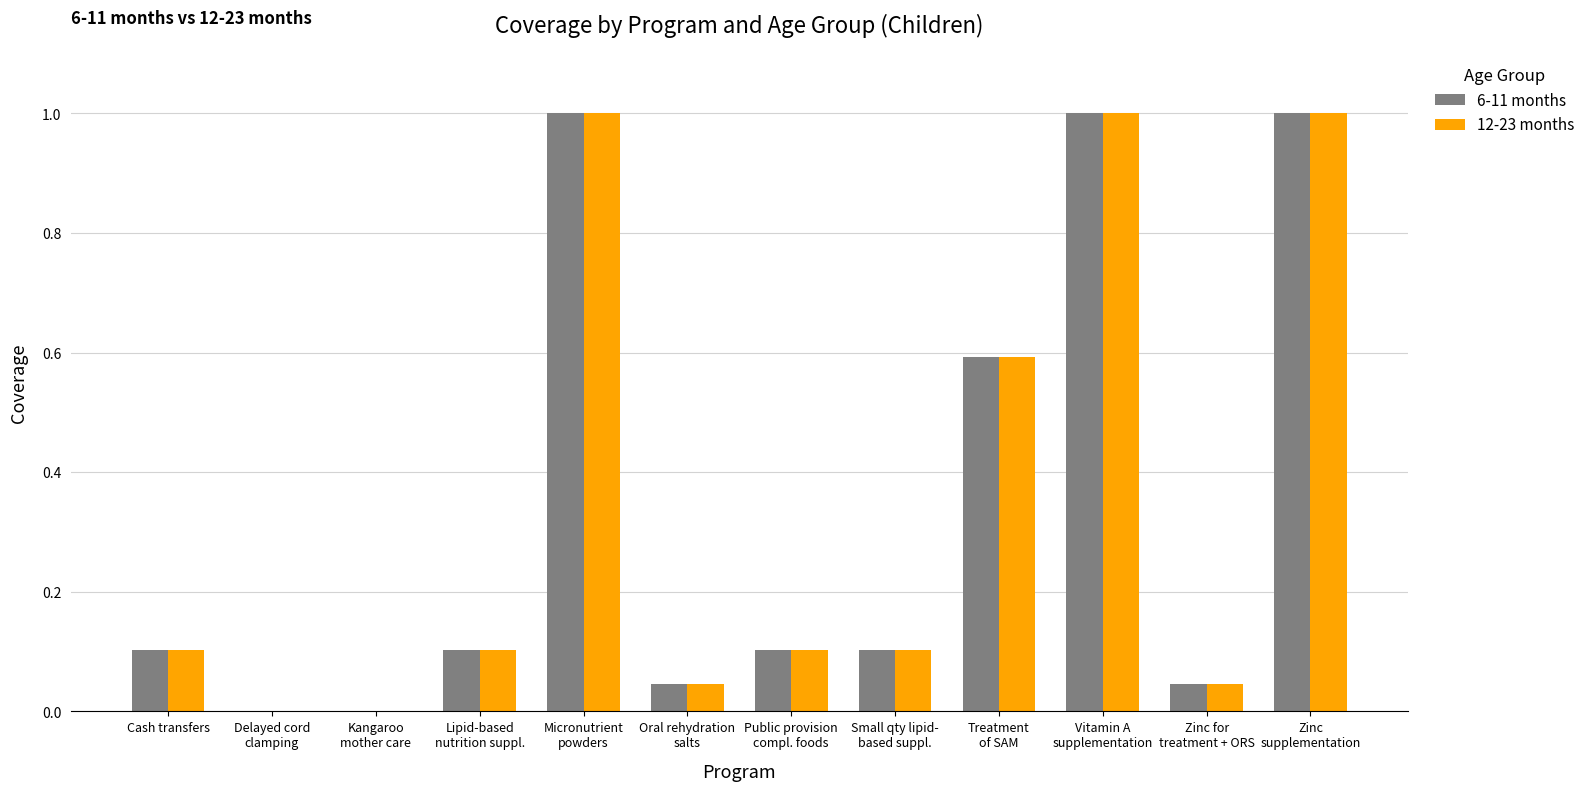

Are the bars horizontal?

No